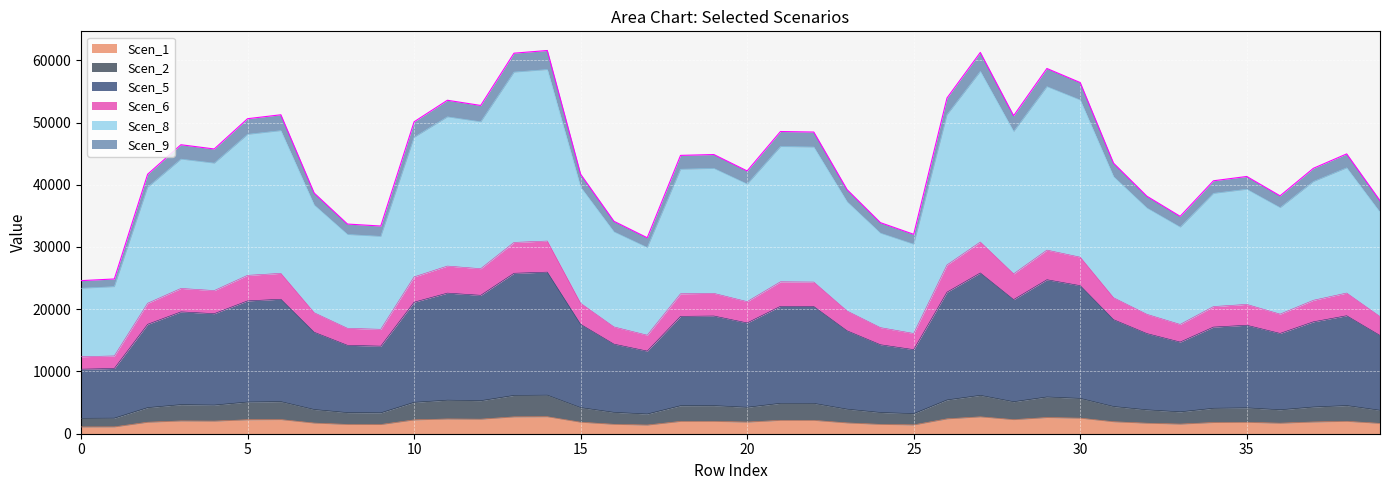

What is the average value of the Scen_1 series?

1945.9